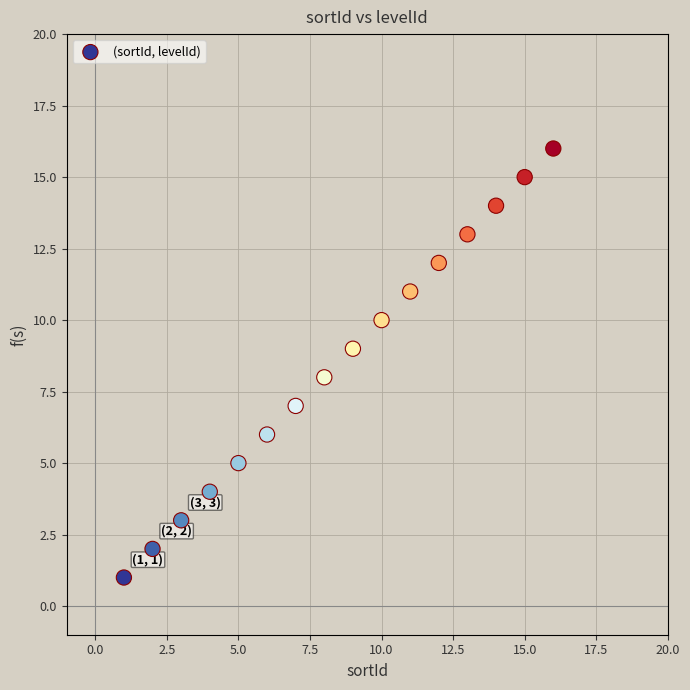

What is the range of X values (max minus min)?

15